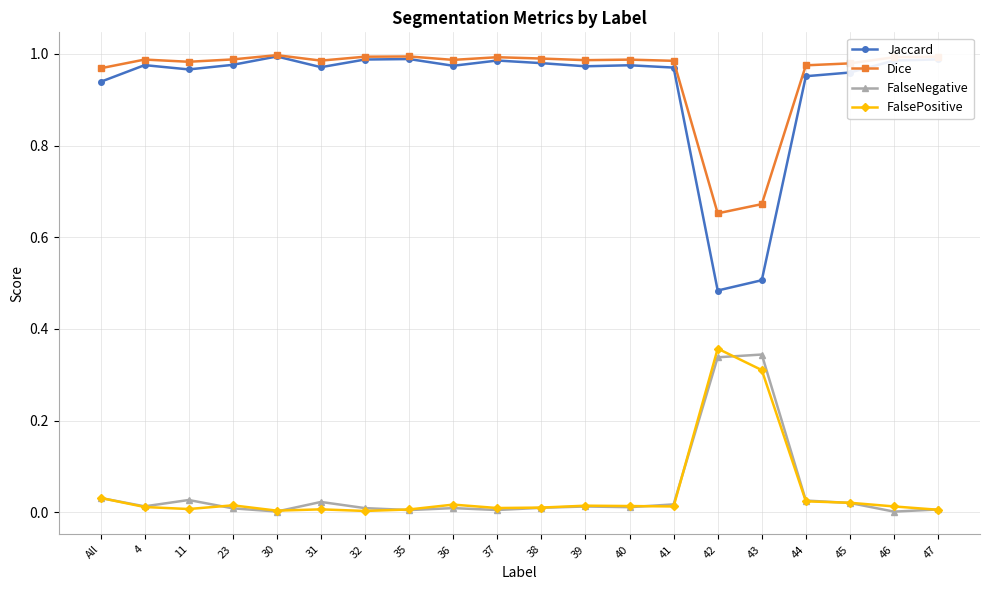

True or false: FalseNegative has more than 0 interior local peaks.

True